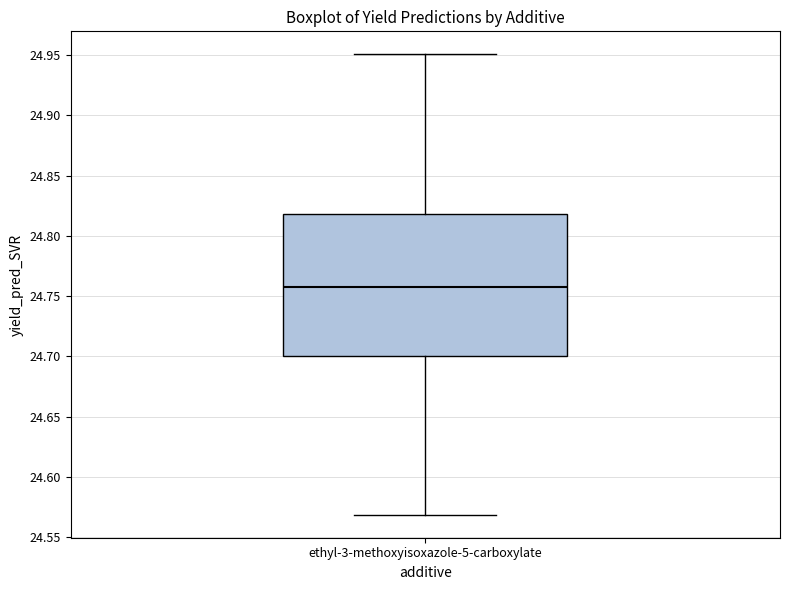

Read this box plot against the y-axis: the position of the median line, the range covered by the box, and the ends of both whiskers. The values are not printed on the chart, so give them approximately, as read against the axis.

median 24.76, box 24.70 to 24.82, whiskers 24.57 to 24.95